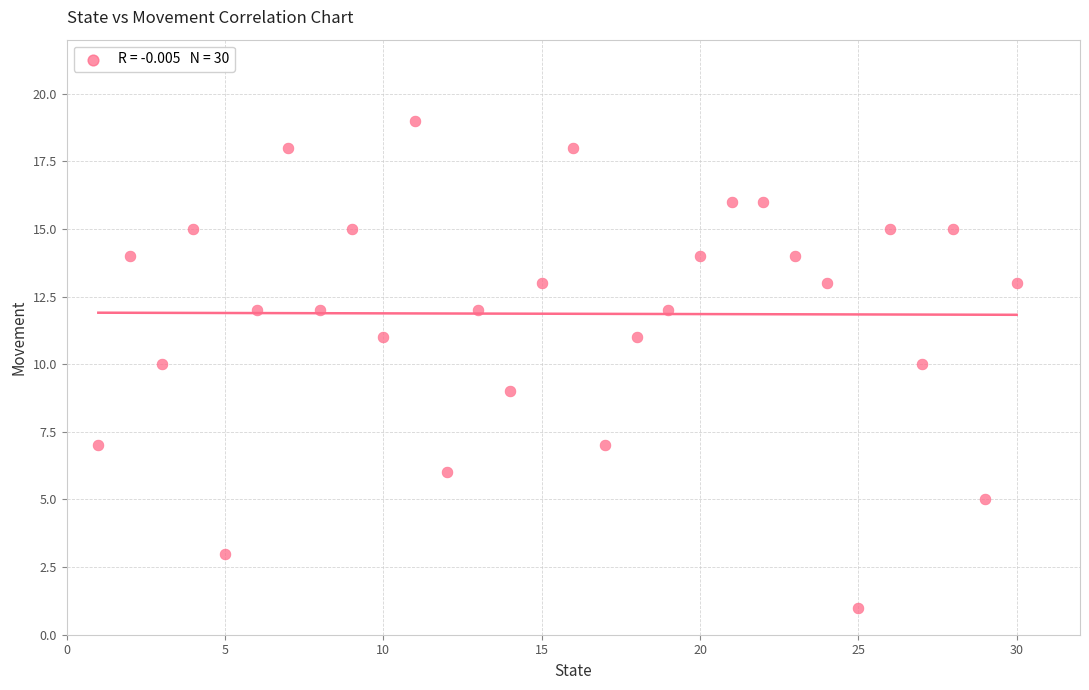

What is the range of X values (max minus min)?

29